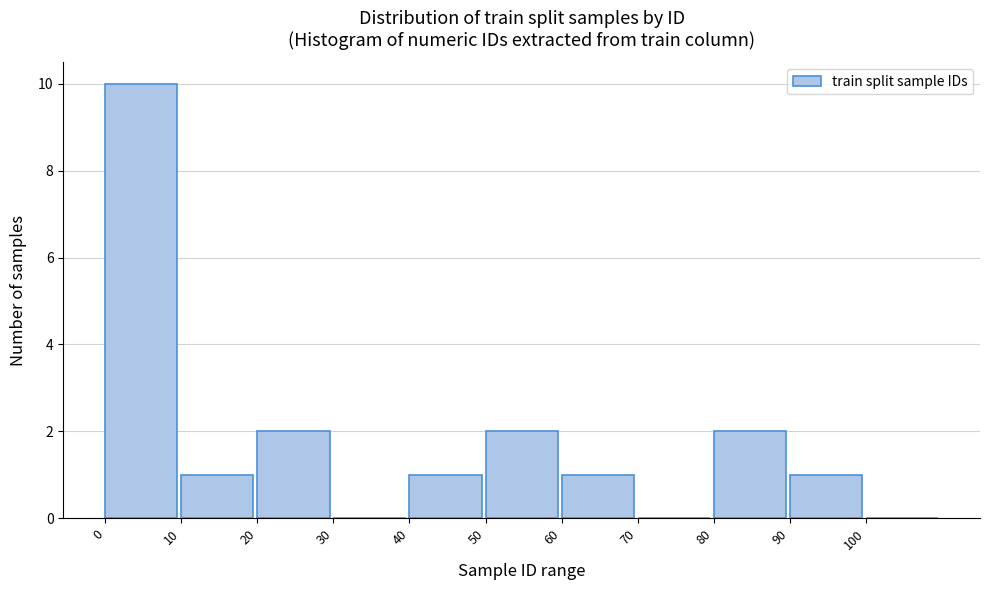

Reading left to right, transcribe this chart: for each bar, give the range it covers on the x-axis and its height. The values are not printed on the chart, so give them approximately, as read against the axis.

0 to 10: 10
10 to 20: 1
20 to 30: 2
30 to 40: 0
40 to 50: 1
50 to 60: 2
60 to 70: 1
70 to 80: 0
80 to 90: 2
90 to 100: 1
100 to 110: 0